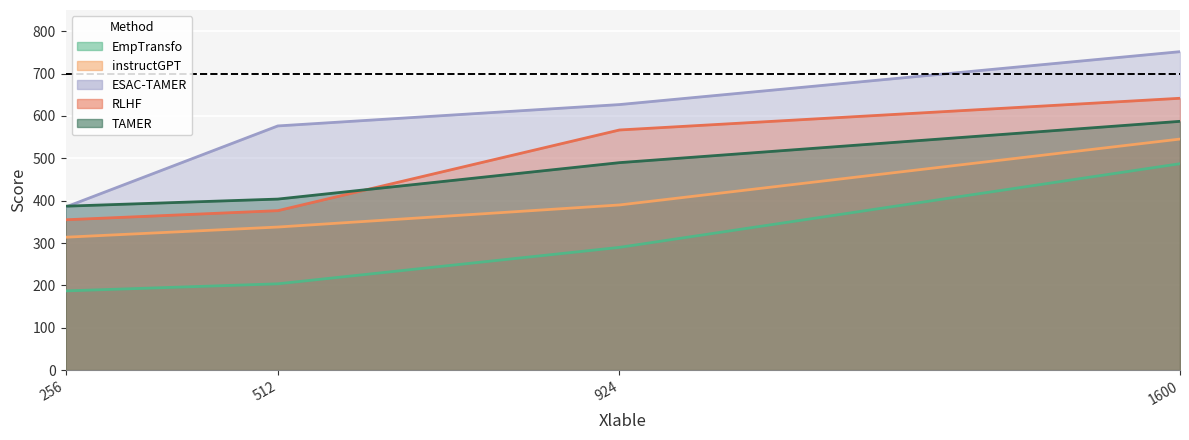

Which series has the widest spread of values?

ESAC-TAMER